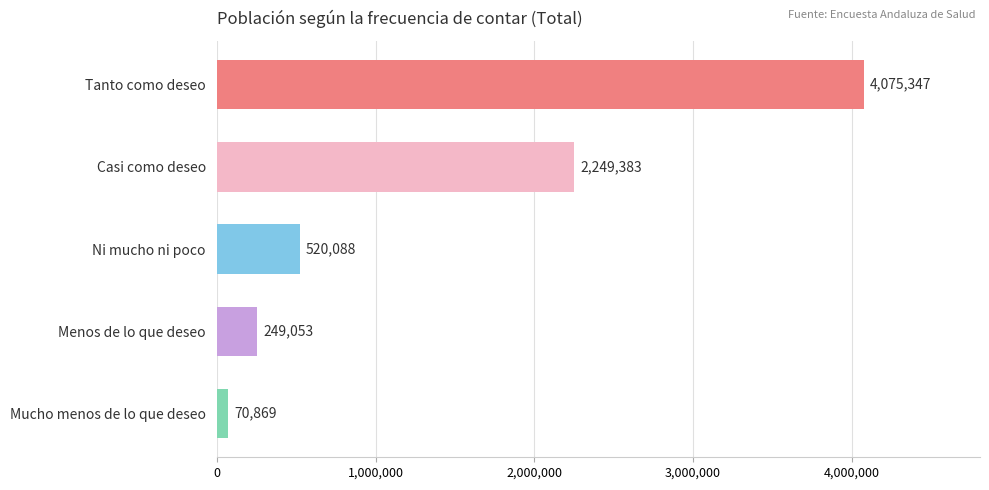

What is the value of the 3rd bar from the top?

520088